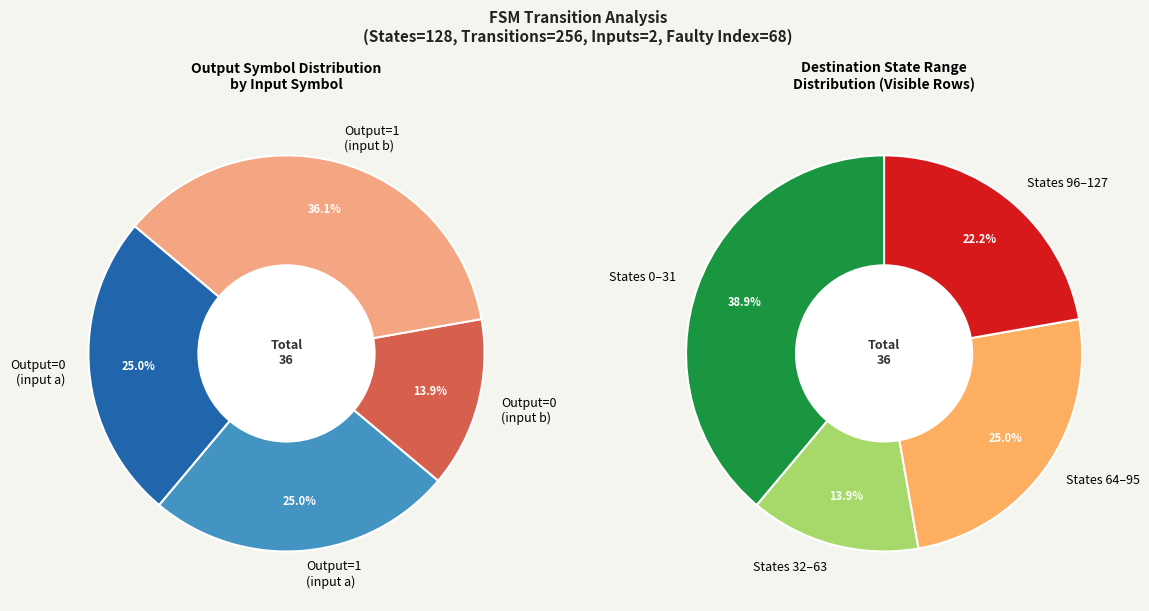

Is 10 the majority of the pie?

No